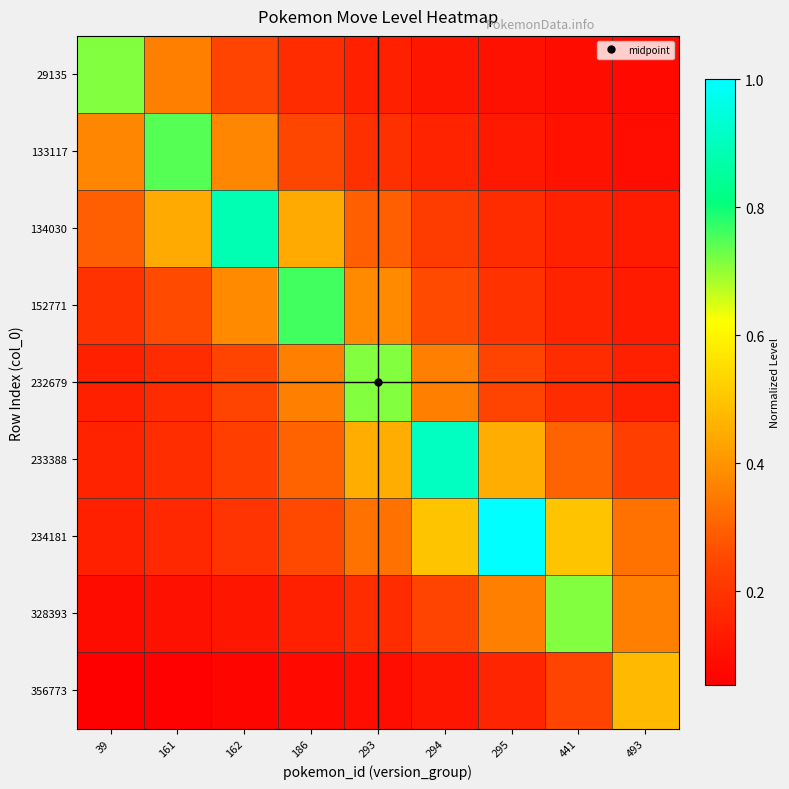

Which series has the largest range (max minus min)?

234181